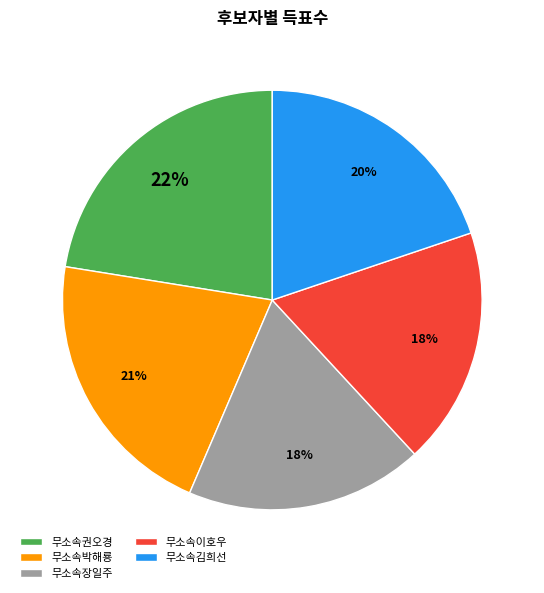

Is there any slice that represents more than half of the pie?

No